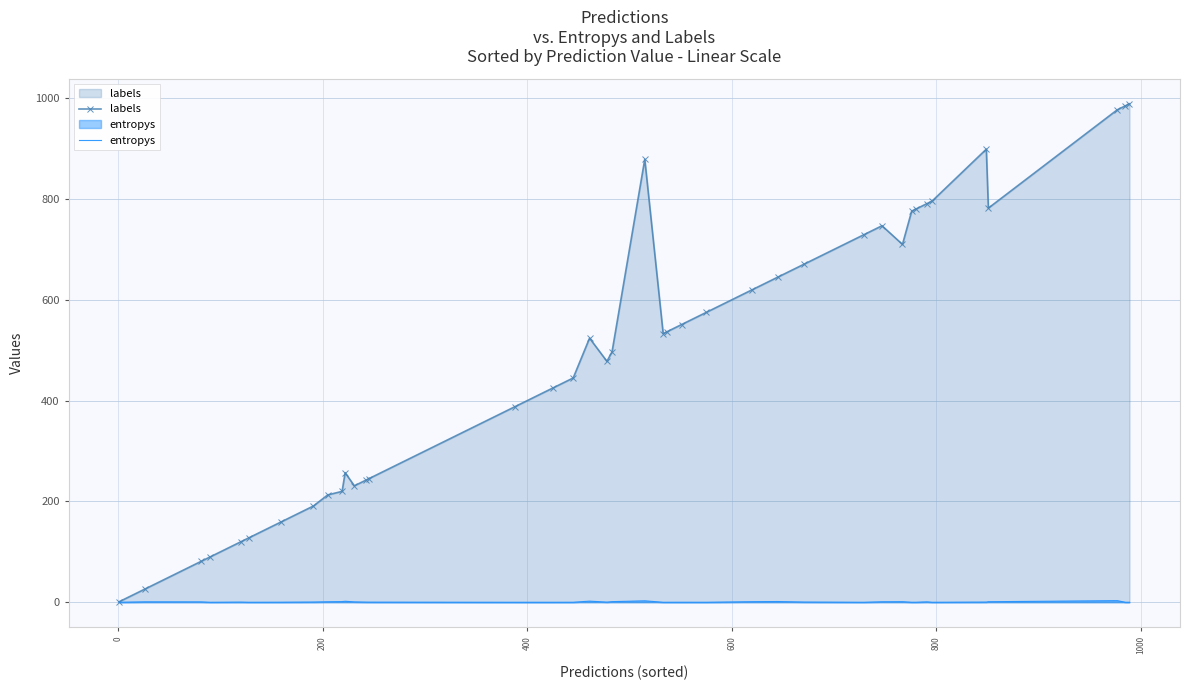

Does the chart have visible grid lines?

Yes